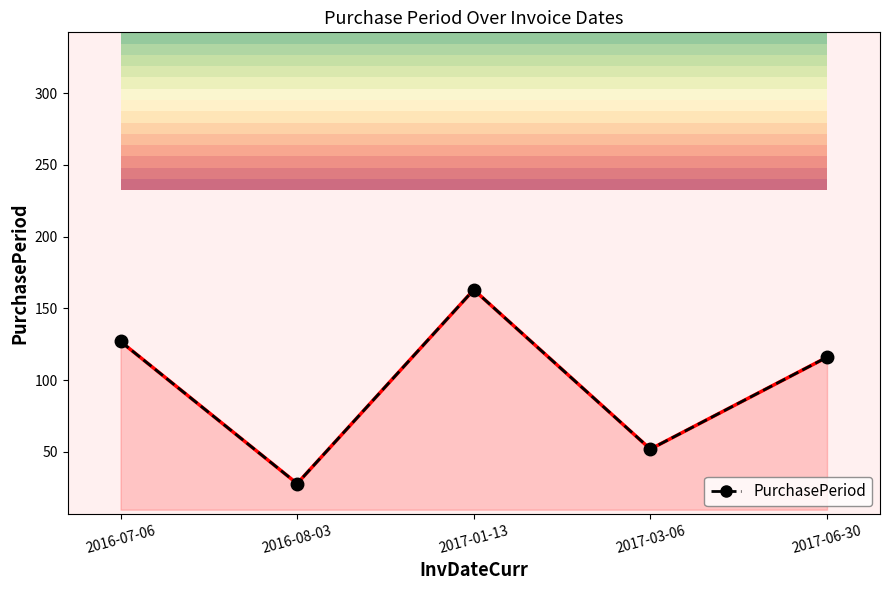

What is the smallest value displayed?

28